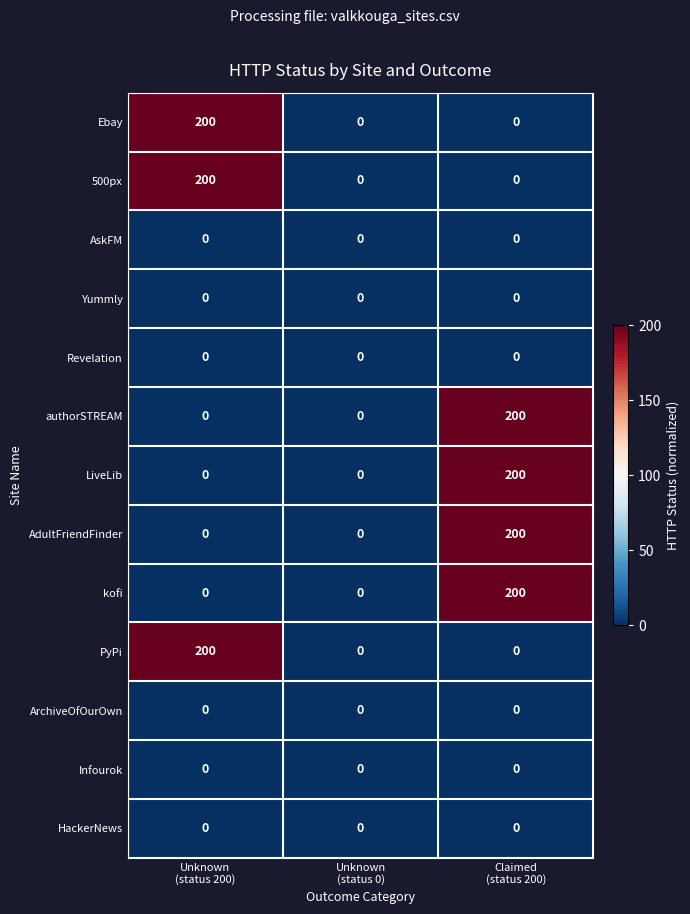

What is the spread (max minus min) of values at Unknown
(status 200)?

200